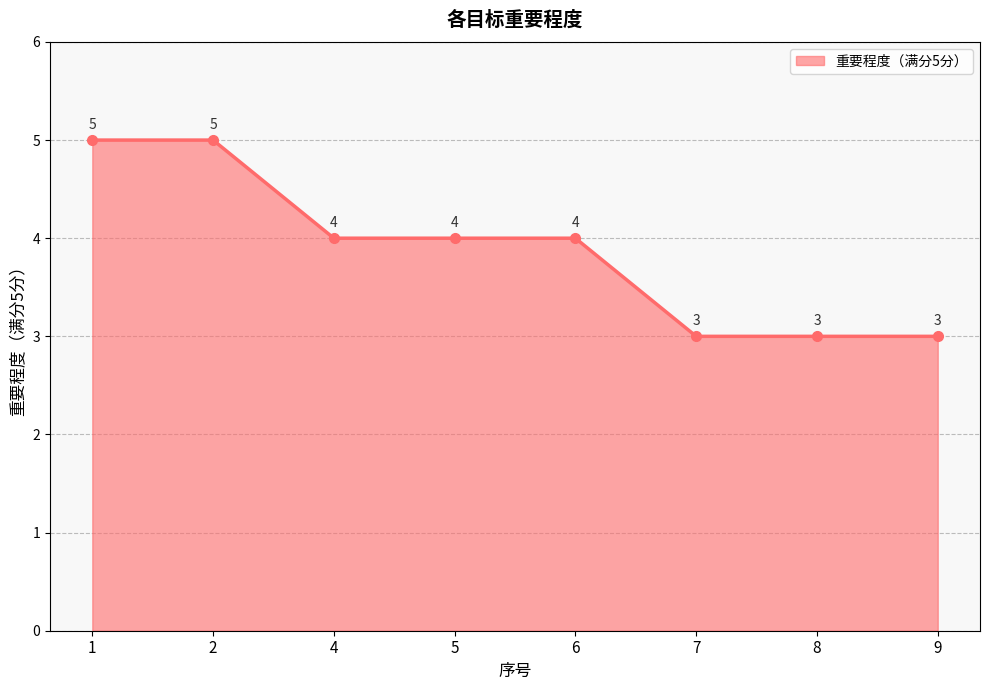

What is the ratio of the value at 4 to the value at 9?

1.3